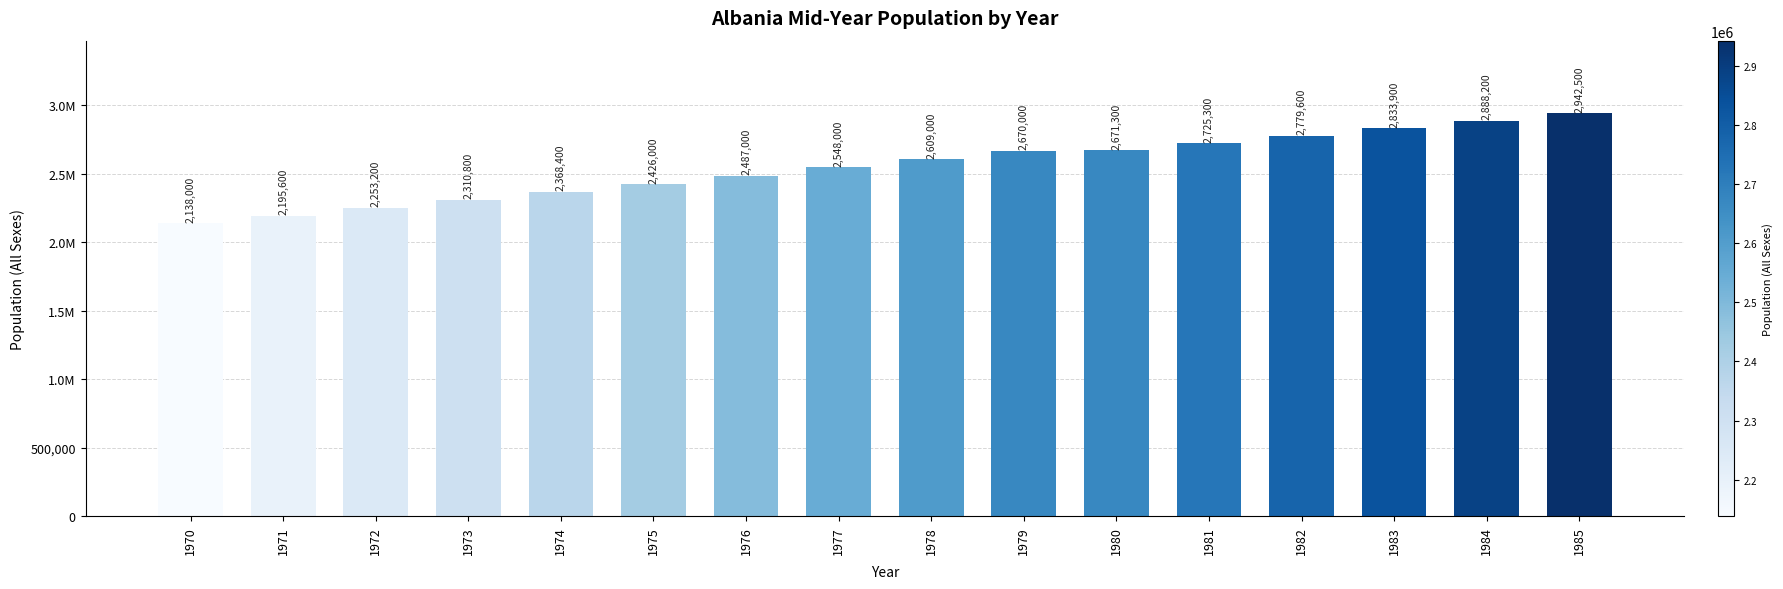

At which category does the chart reach its peak across all series?

1985